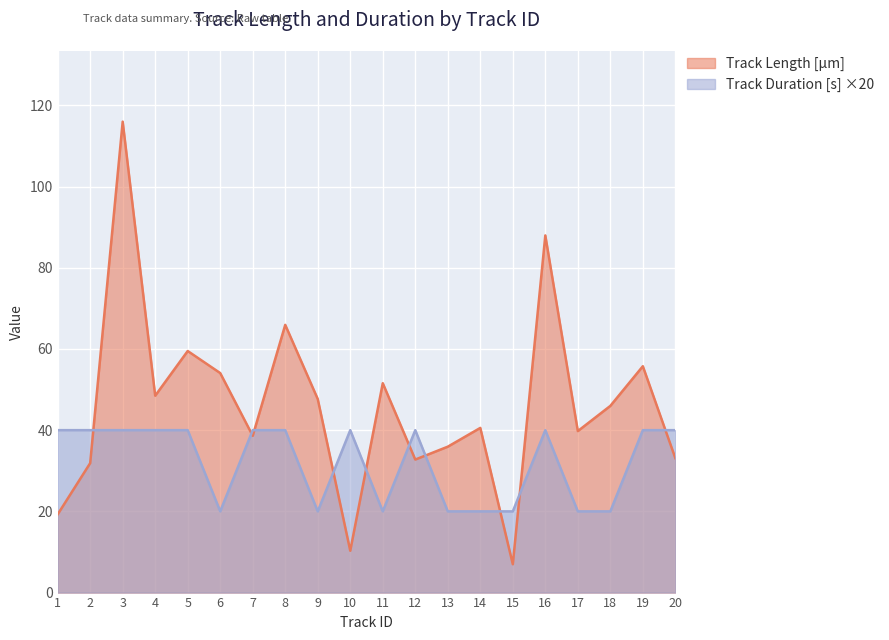

Reading left to right, what are all the values shown in this chart?

Track Length [µm]: 19.3	31.9	116.0	48.5	59.5	54.1	38.6	65.9	47.7	10.3	51.6	32.8	35.9	40.6	7.0	88.0	39.8	46.0	55.7	33.1
Track Duration [s]: 40.0	40.0	40.0	40.0	40.0	20.0	40.0	40.0	20.0	40.0	20.0	40.0	20.0	20.0	20.0	40.0	20.0	20.0	40.0	40.0